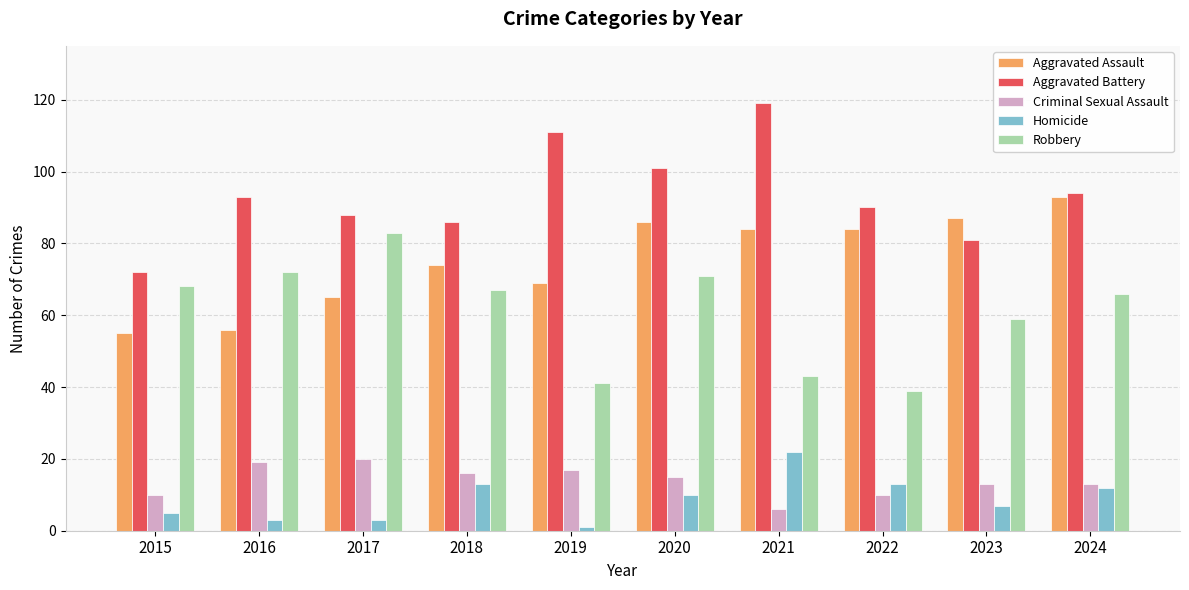

What is the sum of all Criminal Sexual Assault values?

139